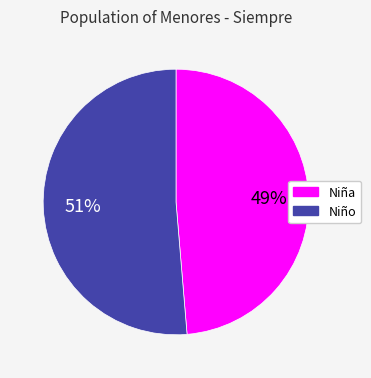

Which slice is the smallest?

Niña